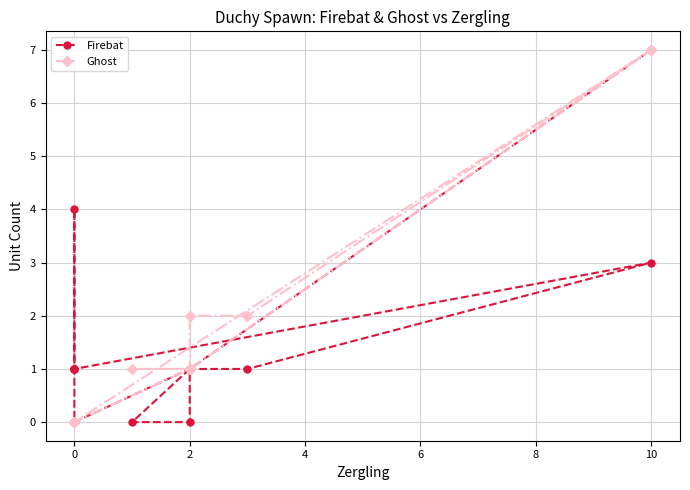

True or false: Ghost and Firebat cross at least once.

True